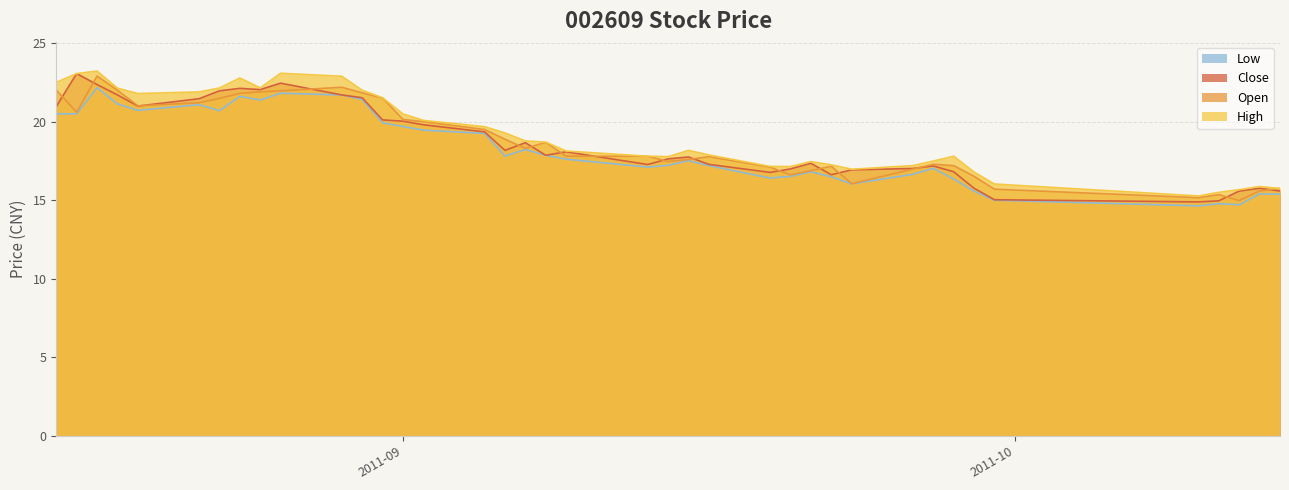

Reading left to right, transcribe all the data shown in this chart.

Close: 21.0	23.1	22.4	21.7	21.0	21.5	22.0	22.1	22.0	22.4	21.7	21.5	20.1	20.0	19.8	19.4	18.2	18.7	17.9	18.1	17.3	17.6	17.8	17.3	16.8	17.0	17.4	16.6	16.9	17.0	17.2	16.8	15.8	15.0	14.9	15.0	15.6	15.8	15.6
Open: 22.0	20.6	22.9	22.0	21.0	21.2	21.5	21.8	21.9	22.0	22.2	21.8	21.5	20.1	20.0	19.5	18.9	18.3	18.7	17.8	17.8	17.5	17.6	17.8	17.1	16.6	16.9	17.2	16.1	17.0	17.3	17.2	16.5	15.7	15.2	15.3	15.0	15.6	15.8
High: 22.5	23.1	23.2	22.1	21.8	21.9	22.1	22.8	22.1	23.1	22.9	22.0	21.5	20.5	20.1	19.7	19.3	18.8	18.7	18.1	17.8	17.8	18.2	17.9	17.1	17.1	17.5	17.2	17.0	17.2	17.5	17.8	16.8	16.0	15.3	15.5	15.7	15.9	15.8
Low: 20.5	20.5	22.2	21.1	20.7	21.1	20.7	21.6	21.4	21.8	21.7	21.4	19.9	19.7	19.5	19.2	17.8	18.2	17.9	17.6	17.1	17.2	17.5	17.2	16.4	16.5	16.8	16.5	16.0	16.6	17.0	16.4	15.6	15.0	14.6	14.8	14.7	15.4	15.4